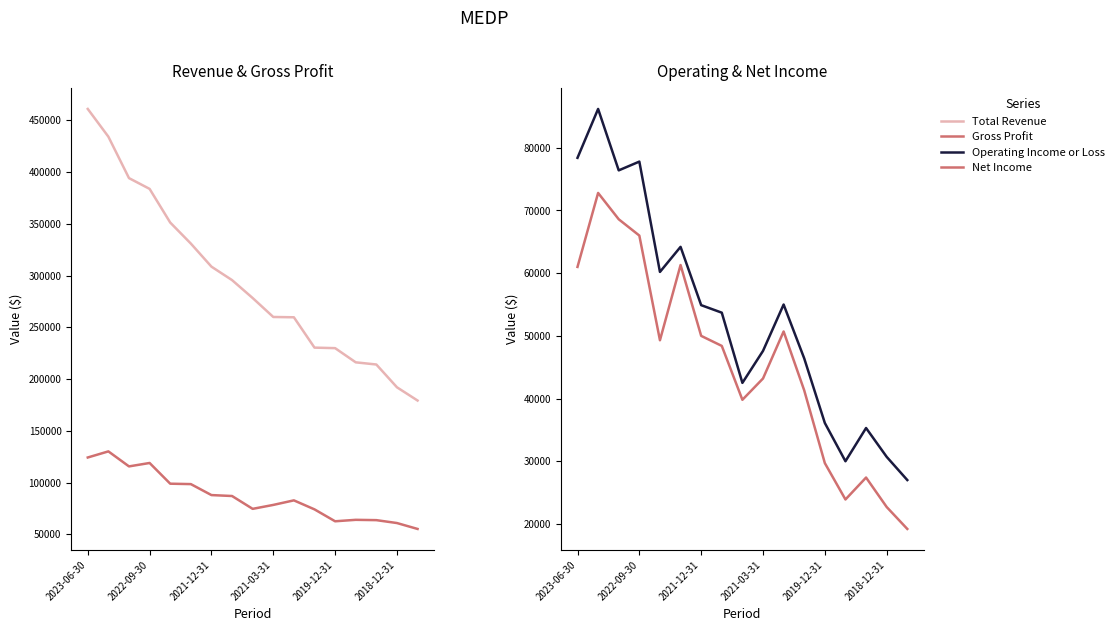

The value of Gross Profit at 8 is 74700. True or false?

True